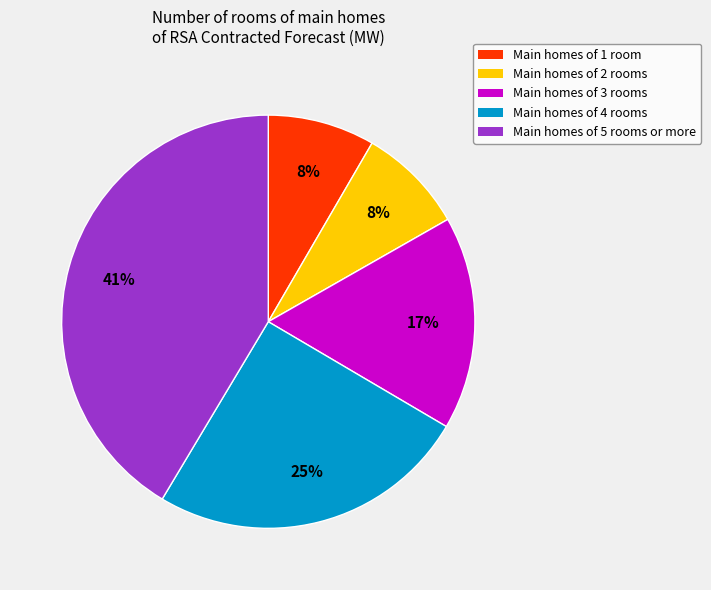

To the nearest percent, what is the average slice percentage?

20%